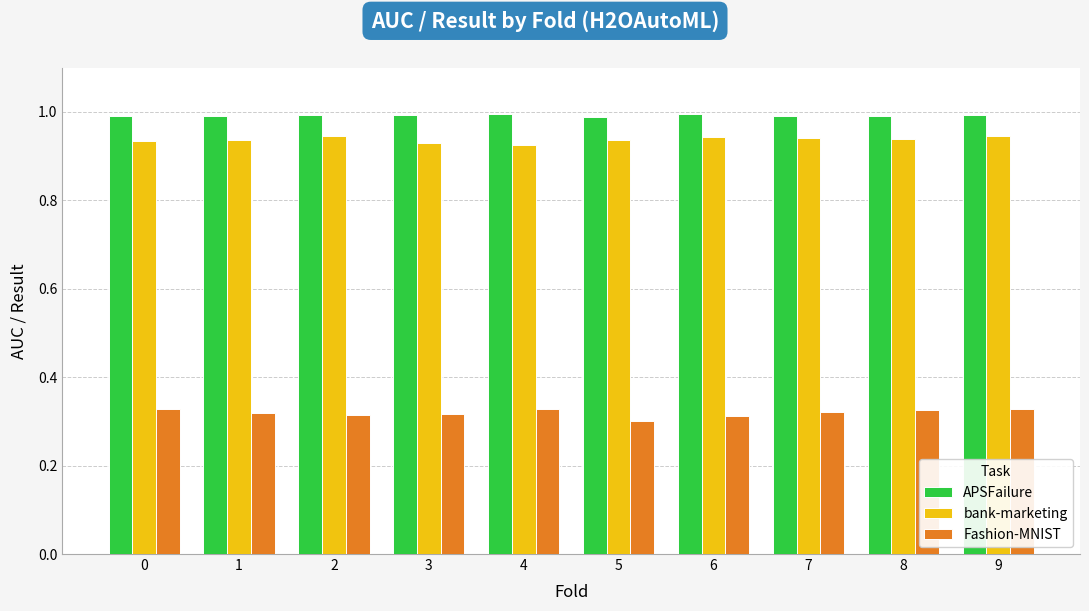

At how many categories does at least one series exceed 0?

10